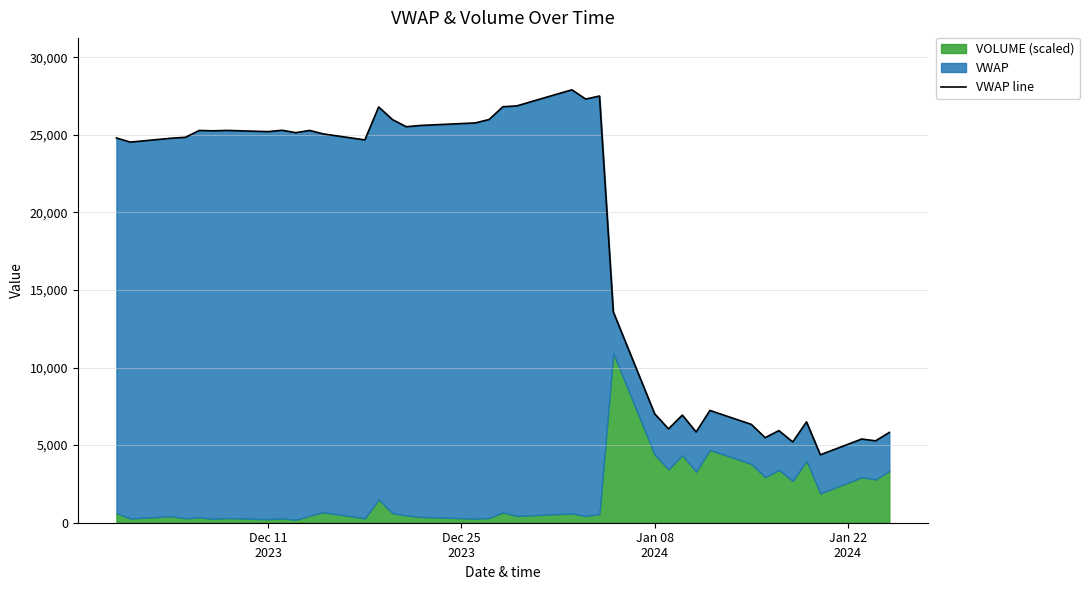

What is the difference between the maximum and minimum values?

23519.7